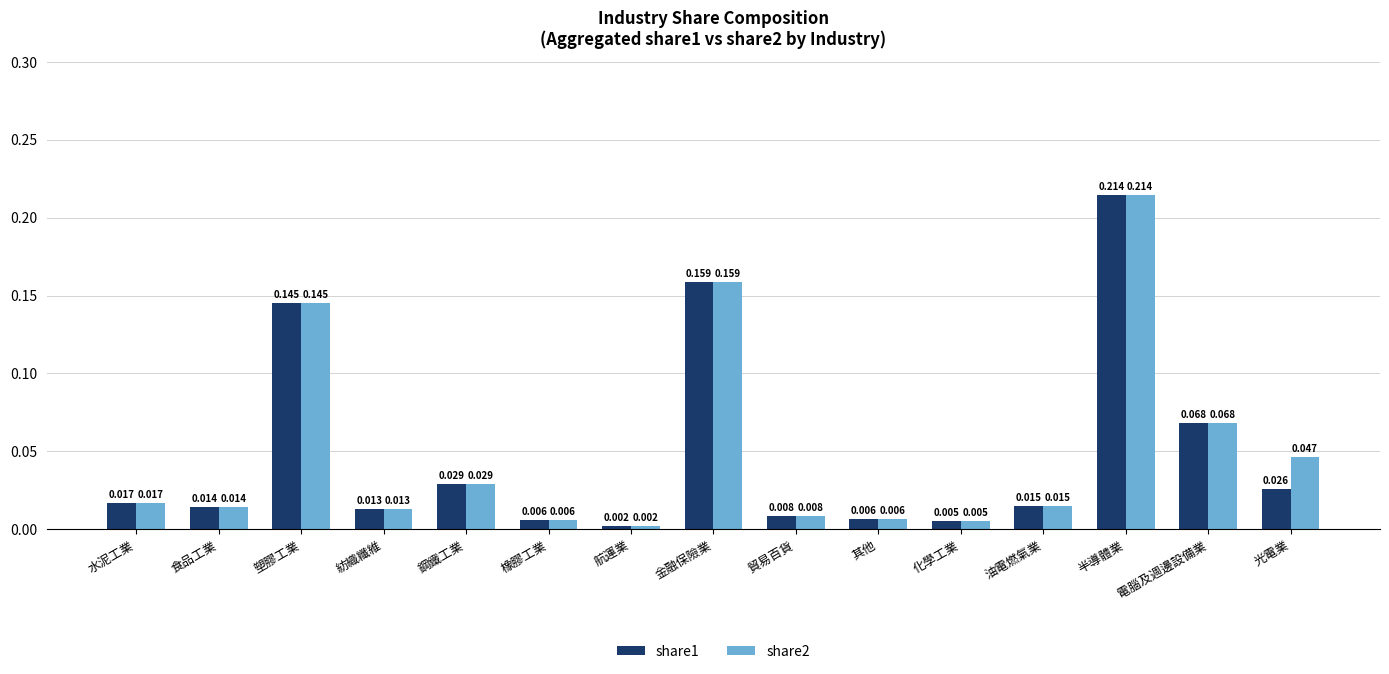

What are all the series names shown in the legend?

share1, share2